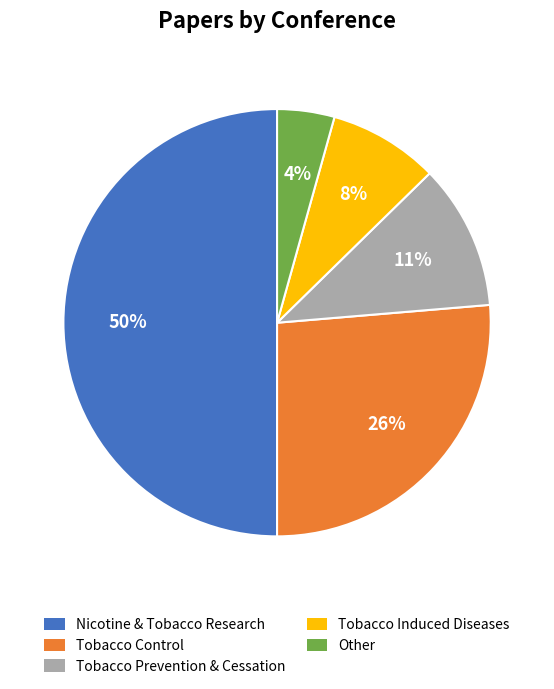

Between Tobacco Control and Other, which is larger?

Tobacco Control